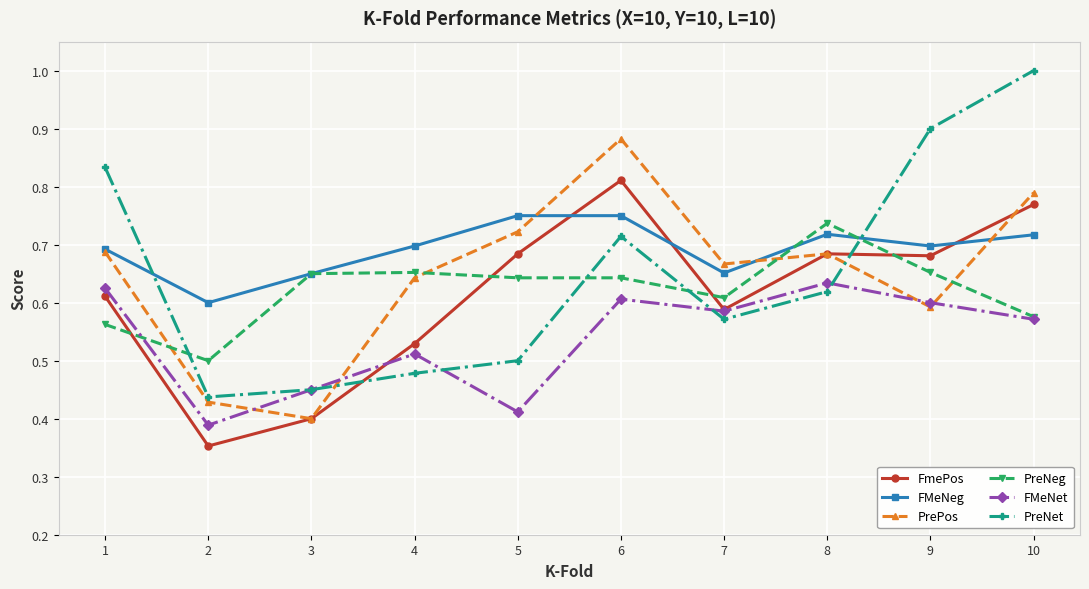

Which series changed the most between 2 and 8?

FmePos